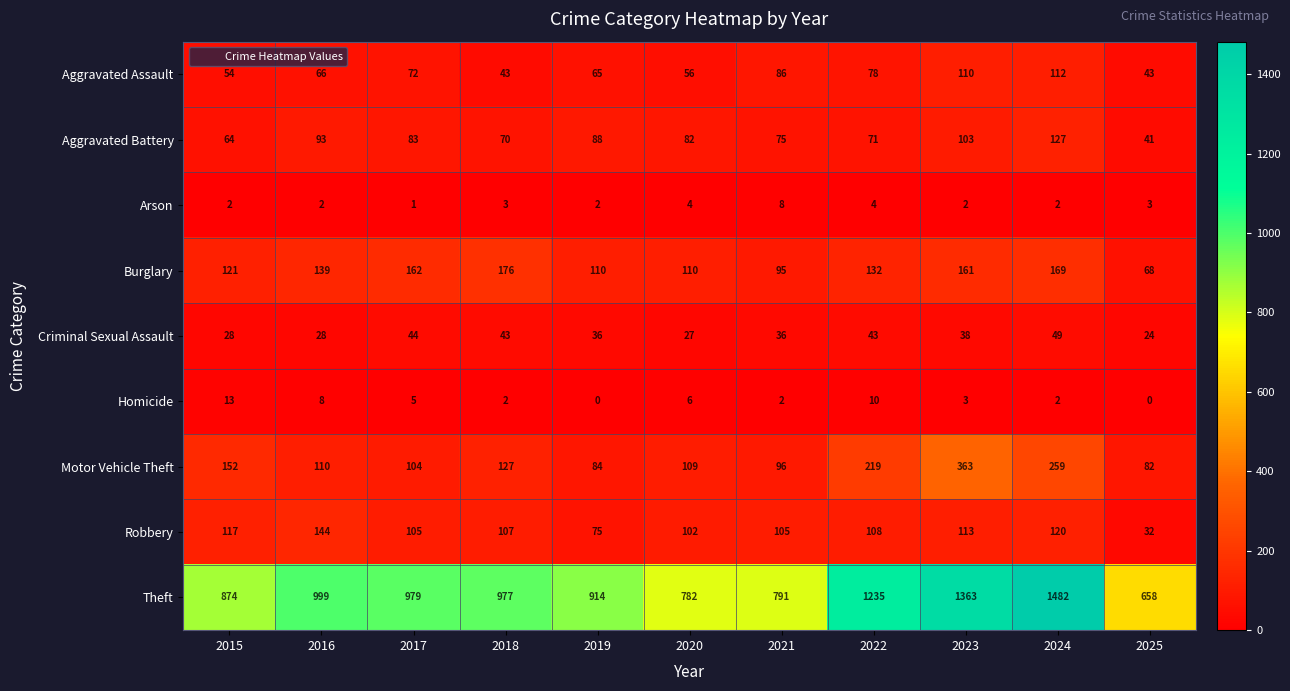

At how many categories does at least one series exceed 1101?

3